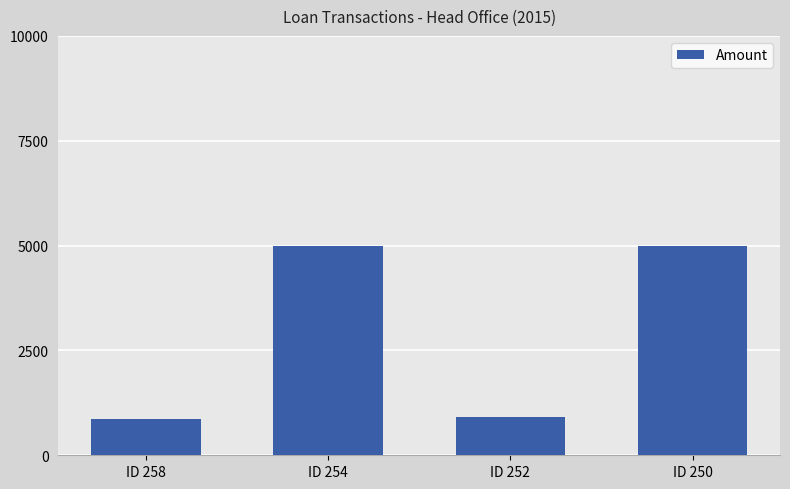

What is the value of the 3rd bar from the left?

907.3